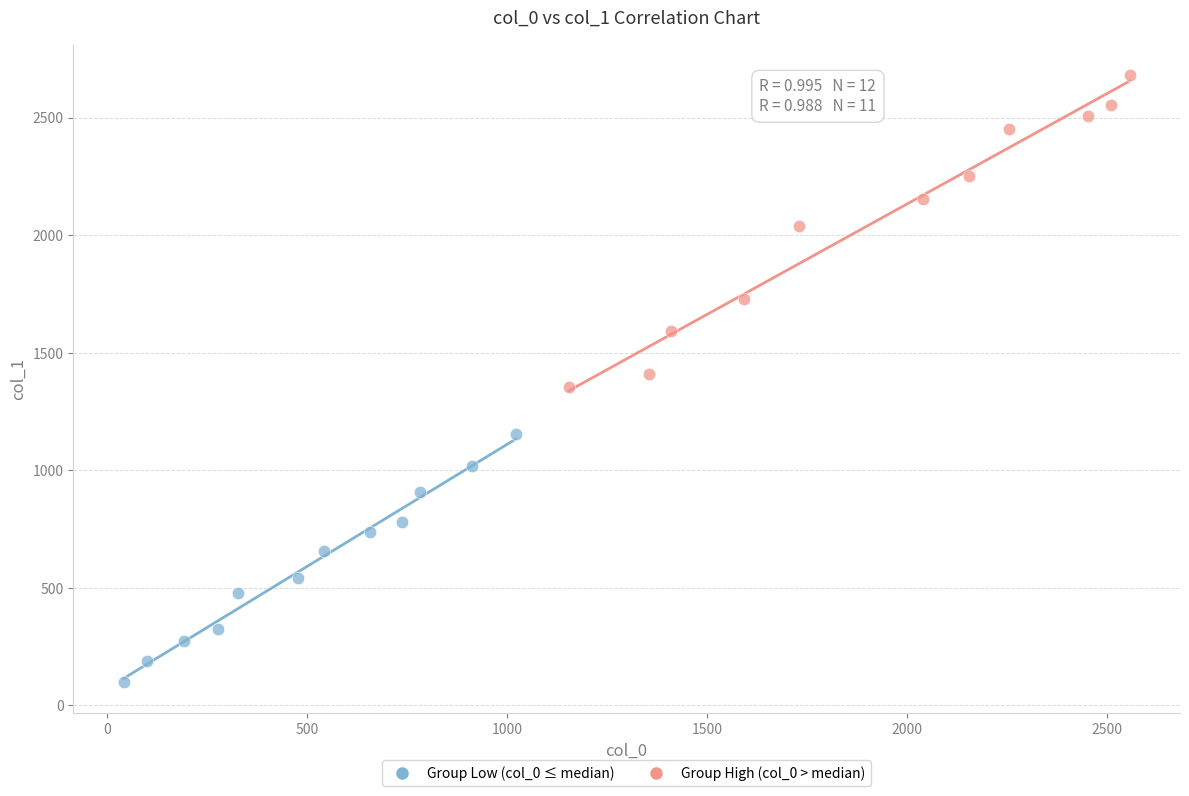

Which series has the widest spread of Y values?

Group High (col_0 > median)